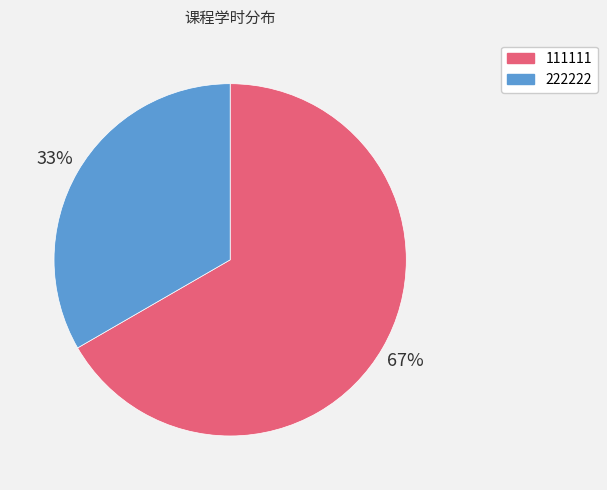

Which category accounts for the majority?

111111